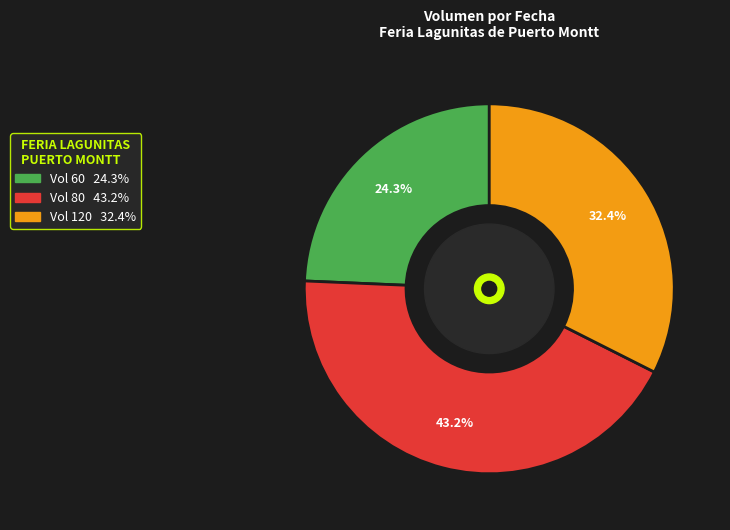

Does any single category account for the majority?

No